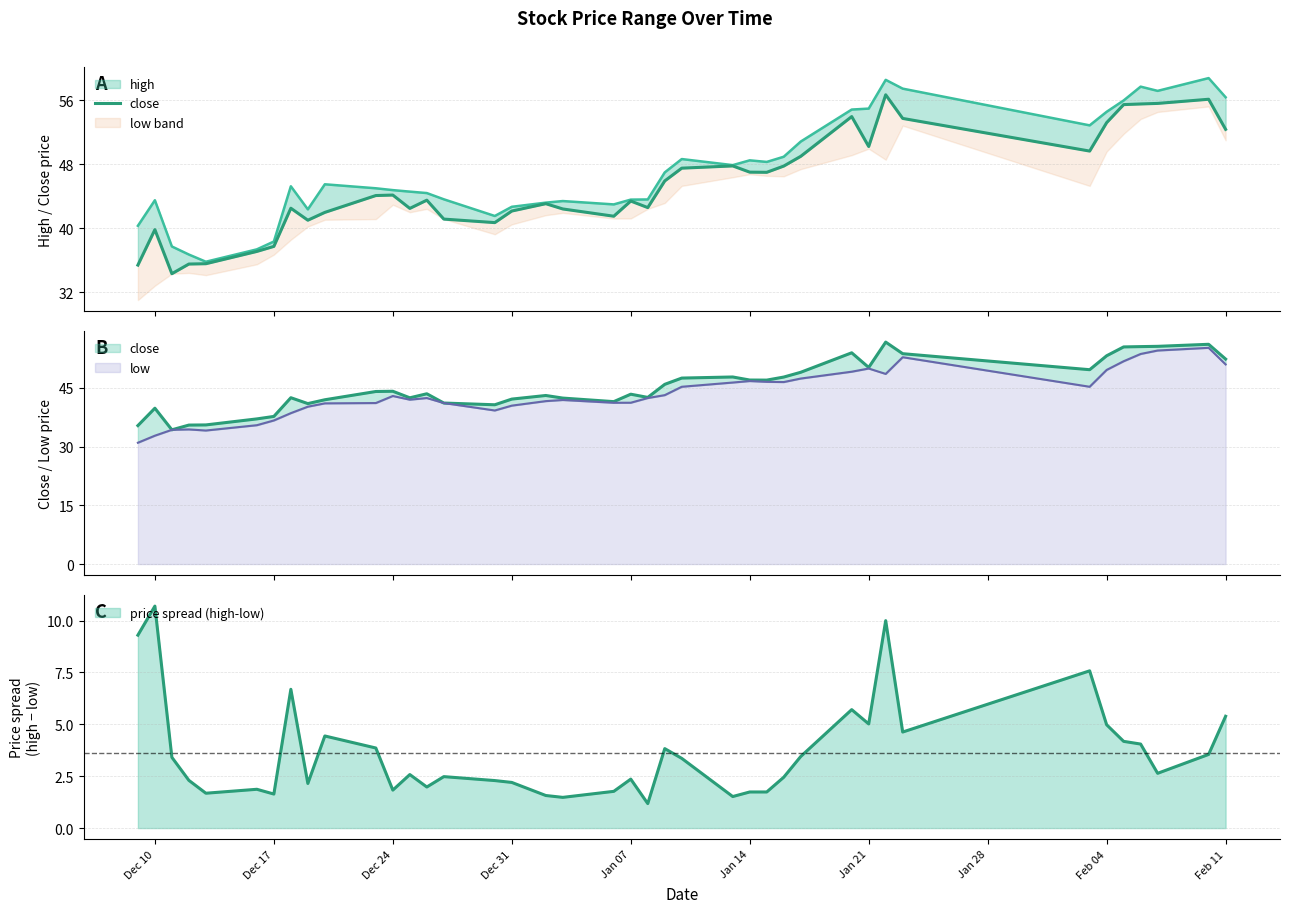

How many interior local valleys (lower than both neighbors) does the data have?

9